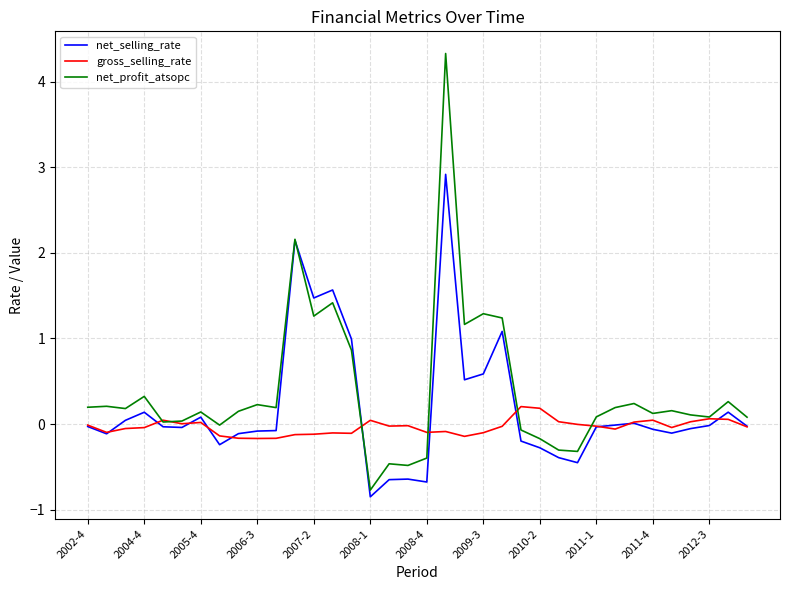

What are all the series names shown in the legend?

net_selling_rate, gross_selling_rate, net_profit_atsopc